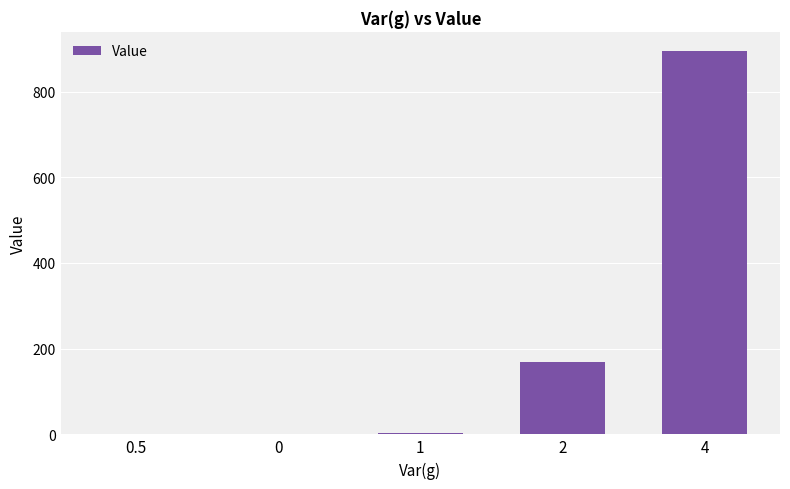

Approximately how many times larger is the value at 4 compared to 2?

5.3